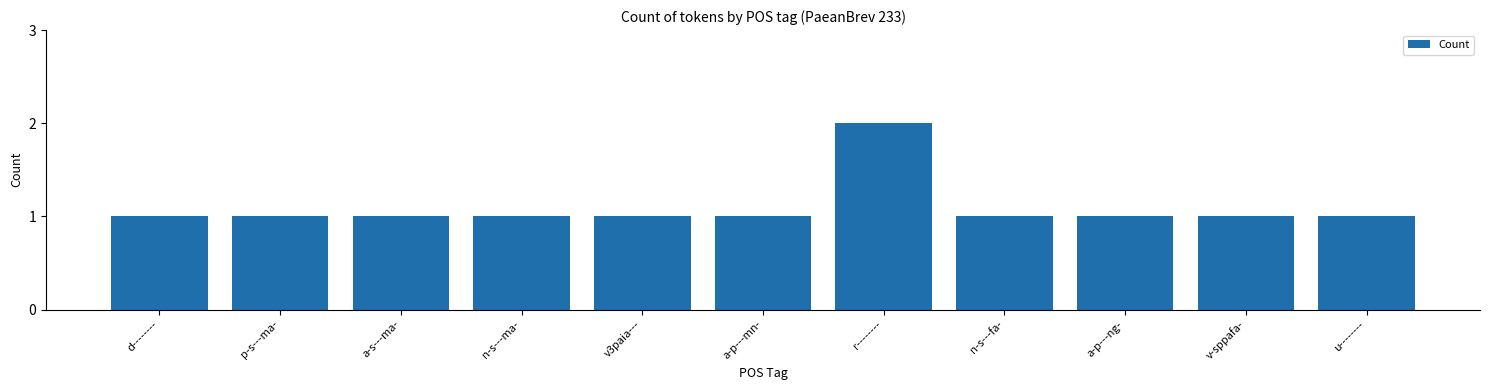

What is the ratio of the value at d-------- to the value at u--------?

1.0